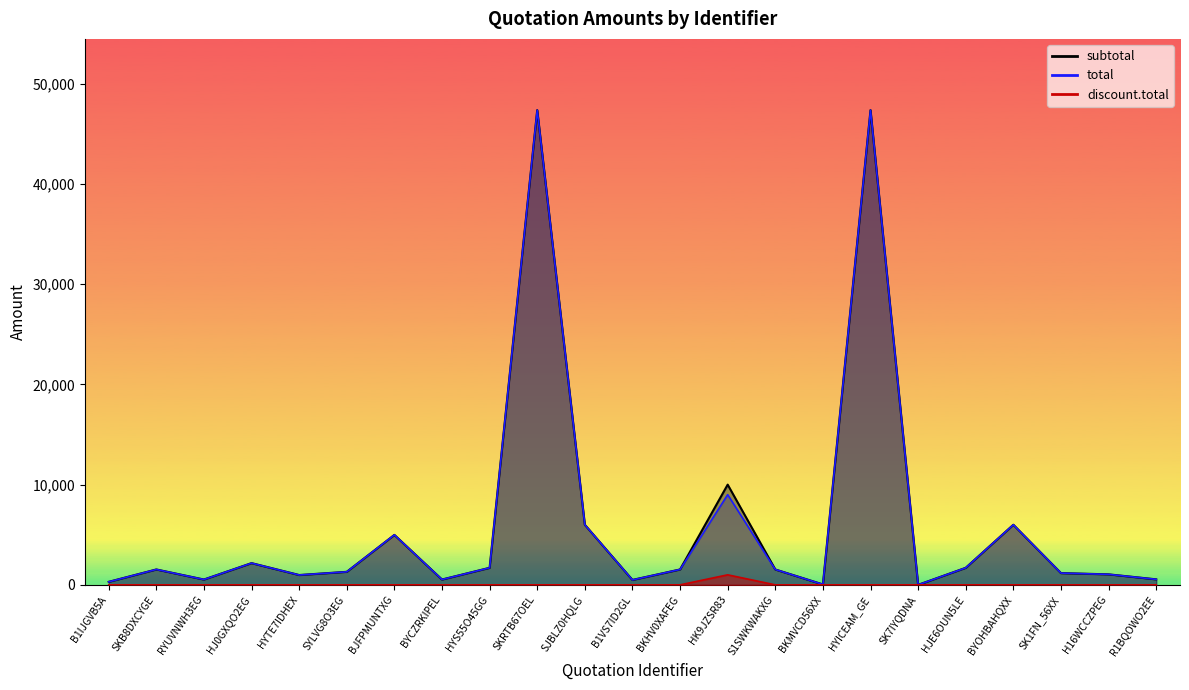

The total series shows 1535.0 at S1SWKWAKXG. True or false?

True